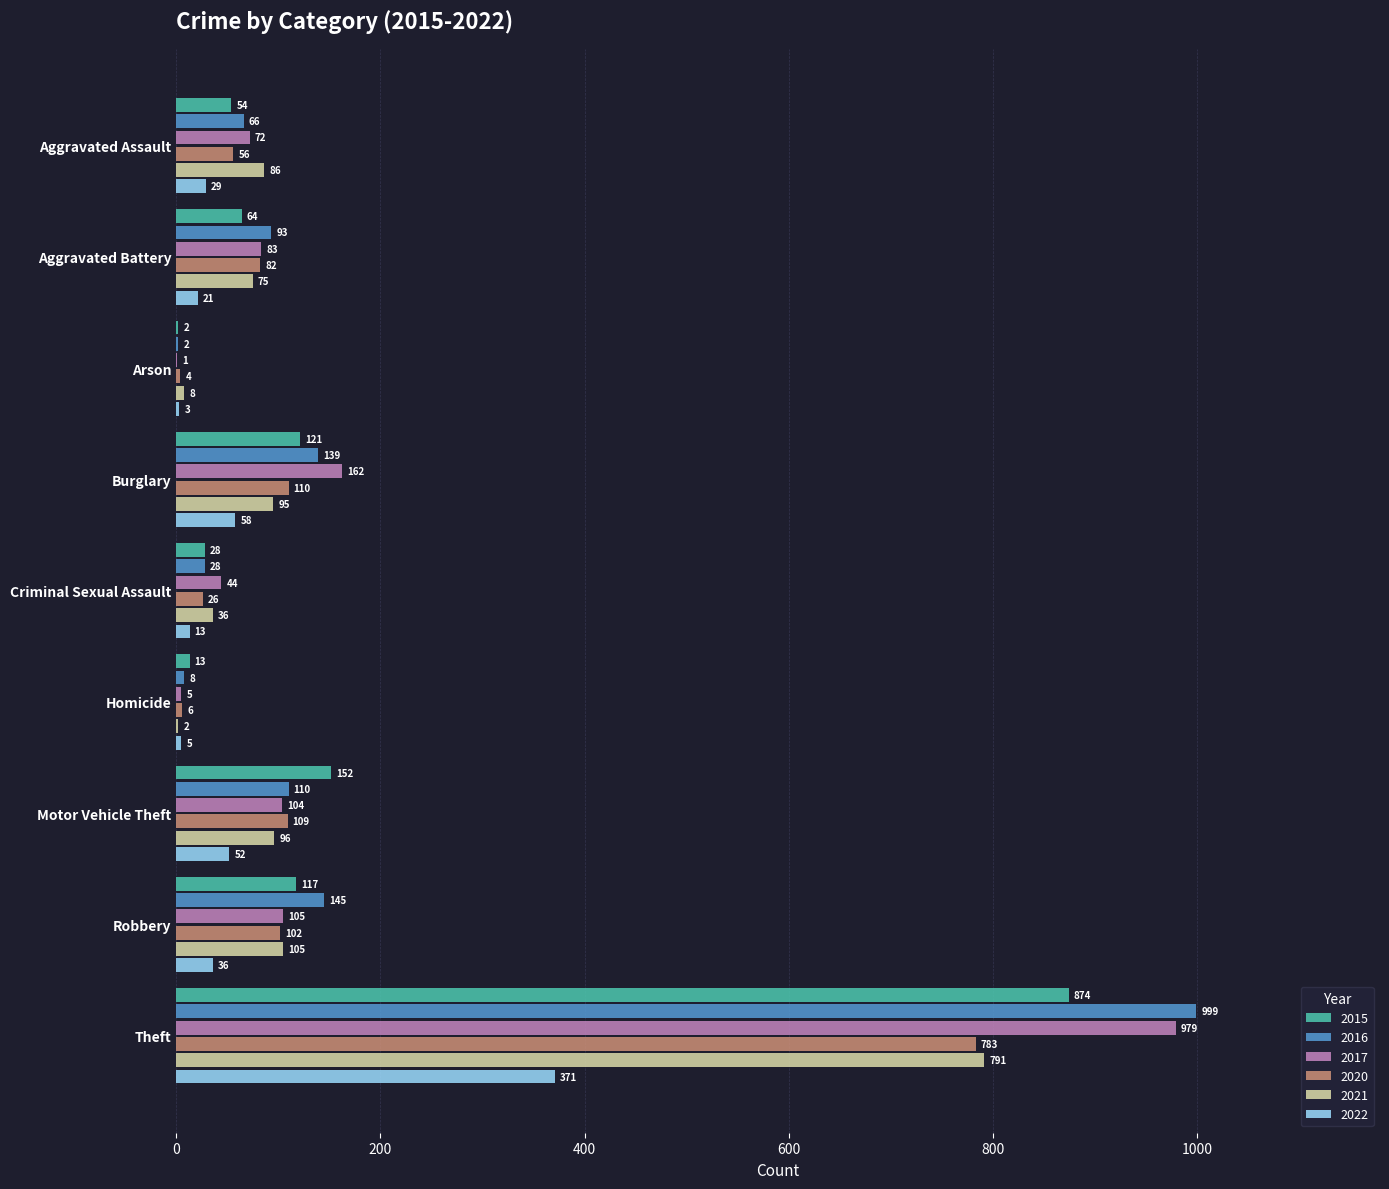

What is the approximate value of 2017 at Aggravated Battery, to the nearest 50?

100